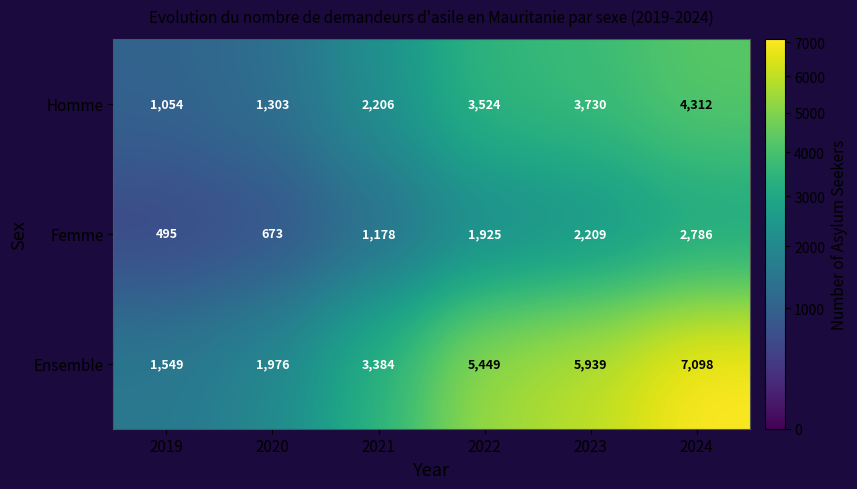

What is the sum of all Ensemble values?

25395